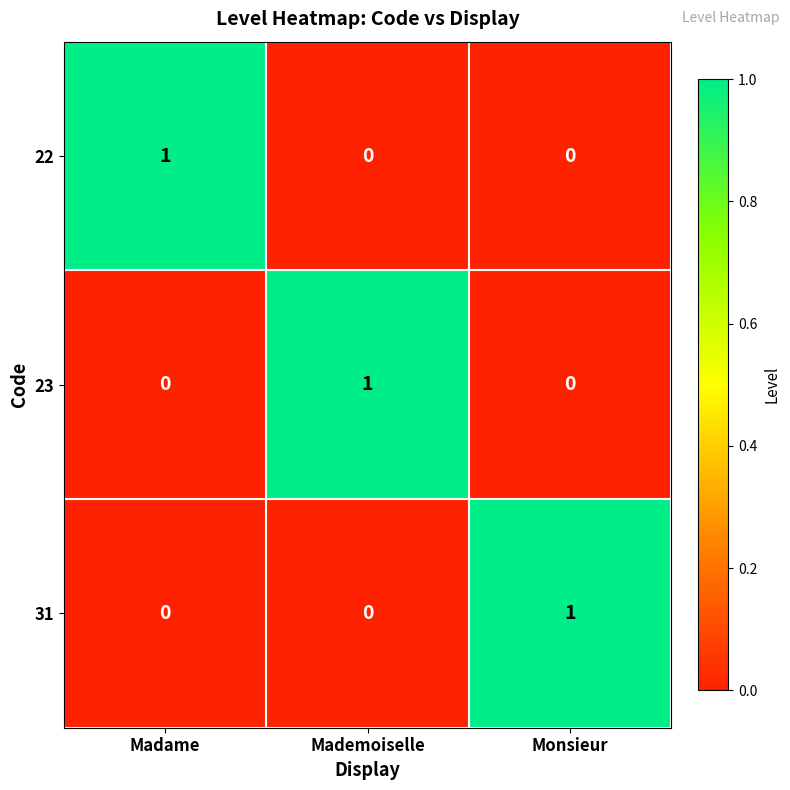

Is the value of 31 at Monsieur greater than the value of 23 at Madame?

Yes